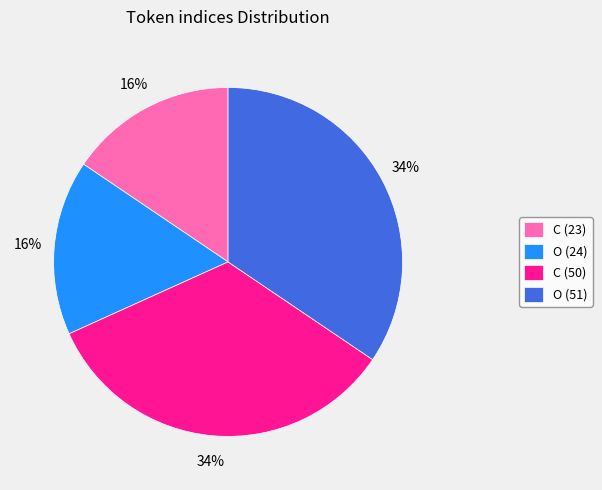

To the nearest percent, what is the combined percentage of O (51) and C (23)?

50%